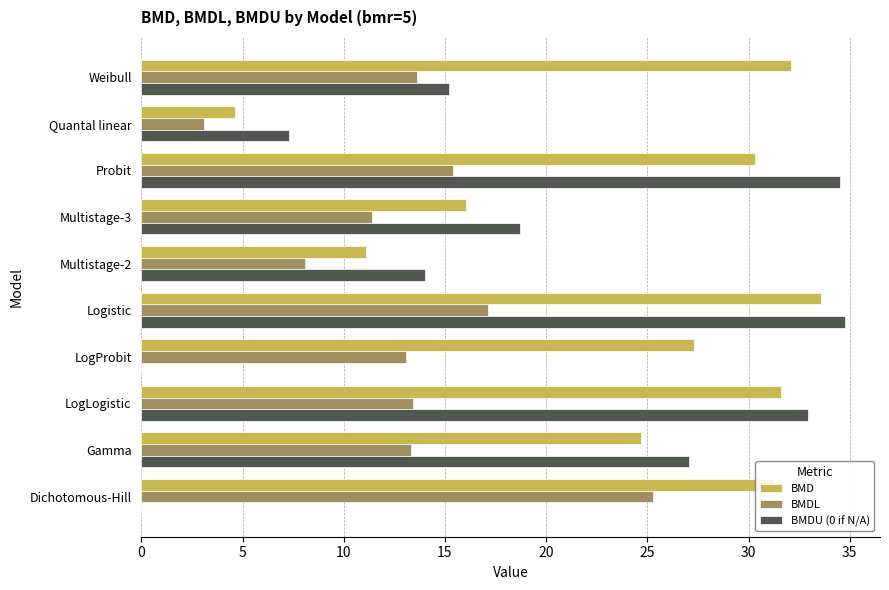

What is the highest value of the BMDL series?

25.3